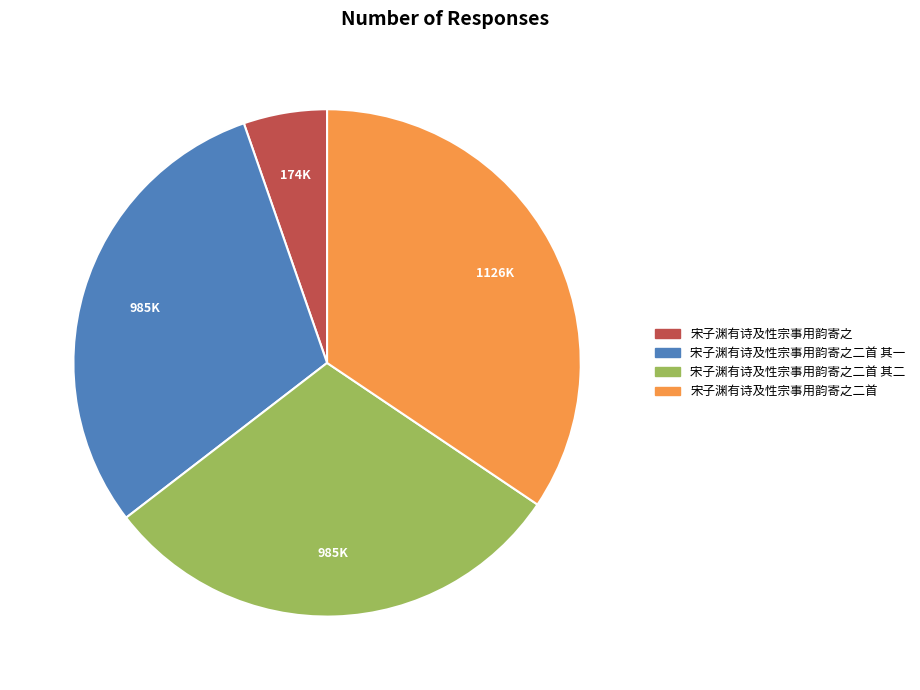

Is there a majority slice in this chart?

No